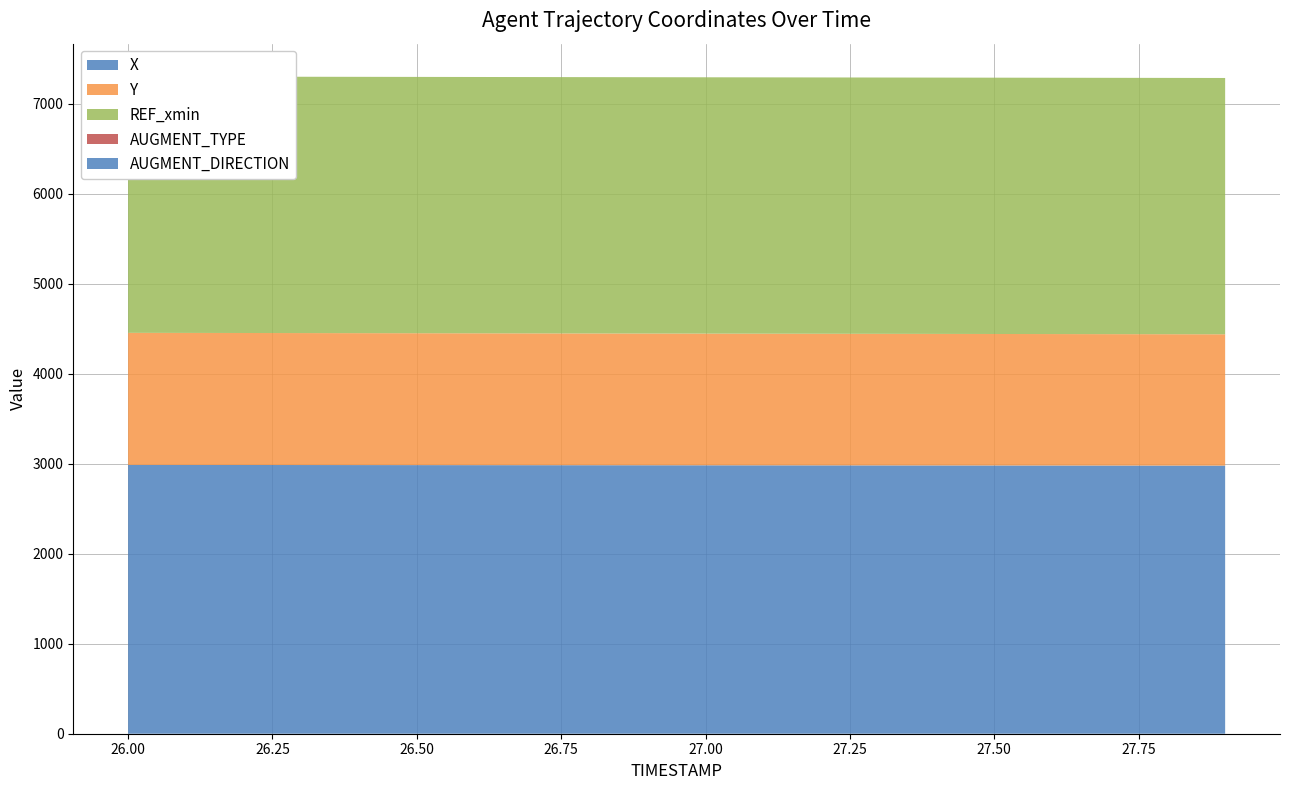

Reading right to left, extract all data points from this chart.

X: 2978.3	2978.7	2979.1	2979.5	2979.9	2980.3	2980.7	2981.1	2981.5	2981.9	2982.3	2982.7	2983.1	2983.5	2983.9	2984.3	2984.7	2985.1	2985.5	2985.9
Y: 1458.6	1459.1	1459.5	1460.0	1460.4	1460.9	1461.3	1461.8	1462.2	1462.7	1463.1	1463.6	1464.0	1464.5	1464.9	1465.4	1465.8	1466.3	1466.7	1467.2
REF_xmin: 2847.2	2847.2	2847.2	2847.2	2847.2	2847.2	2847.2	2847.2	2847.2	2847.2	2847.2	2847.2	2847.2	2847.2	2847.2	2847.2	2847.2	2847.2	2847.2	2847.2
AUGMENT_TYPE: 0.0	0.0	0.0	0.0	0.0	0.0	0.0	0.0	0.0	0.0	0.0	0.0	0.0	0.0	0.0	0.0	0.0	0.0	0.0	0.0
AUGMENT_DIRECTION: 0.0	0.0	0.0	0.0	0.0	0.0	0.0	0.0	0.0	0.0	0.0	0.0	0.0	0.0	0.0	0.0	0.0	0.0	0.0	0.0